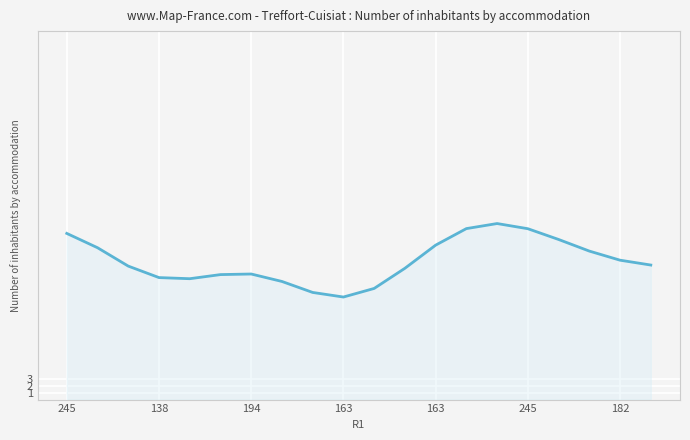

What is the difference between the maximum and minimum values?

11.0